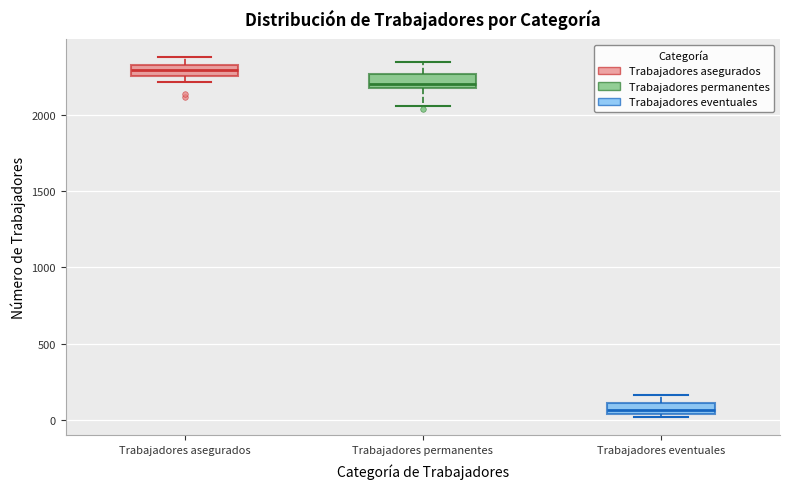

Which box has the lowest median line?

Trabajadores eventuales